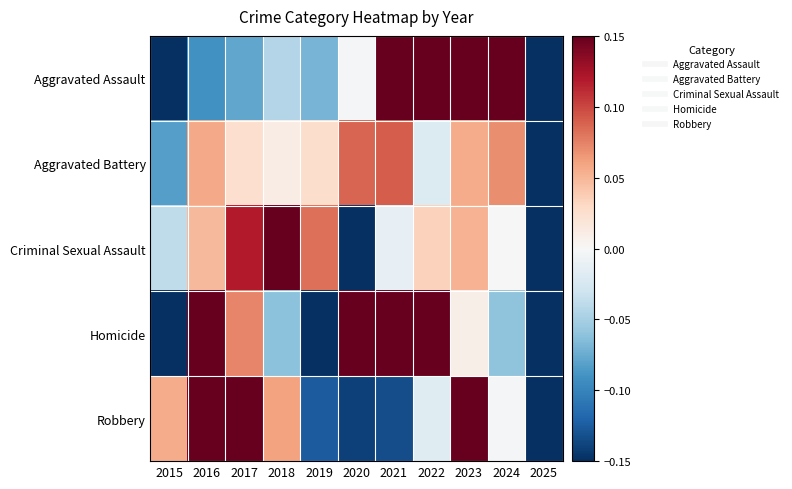

Reading left to right, what are all the values shown in this chart?

Aggravated Assault: 2015=-0.3	2016=-0.1	2017=-0.1	2018=-0.0	2019=-0.1	2020=-0.0	2021=0.2	2022=0.2	2023=0.2	2024=0.3	2025=-0.2
Aggravated Battery: 2015=-0.1	2016=0.1	2017=0.0	2018=0.0	2019=0.0	2020=0.1	2021=0.1	2022=-0.0	2023=0.1	2024=0.1	2025=-0.3
Criminal Sexual Assault: 2015=-0.0	2016=0.0	2017=0.1	2018=0.2	2019=0.1	2020=-0.2	2021=-0.0	2022=0.0	2023=0.1	2024=-0.0	2025=-0.3
Homicide: 2015=-0.2	2016=0.3	2017=0.1	2018=-0.1	2019=-0.2	2020=0.3	2021=0.3	2022=0.2	2023=0.0	2024=-0.1	2025=-0.5
Robbery: 2015=0.1	2016=0.3	2017=0.3	2018=0.1	2019=-0.1	2020=-0.1	2021=-0.1	2022=-0.0	2023=0.2	2024=-0.0	2025=-0.5